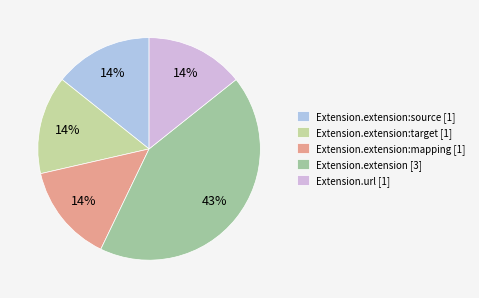

Between Extension.extension [3] and Extension.extension:target [1], which is larger?

Extension.extension [3]